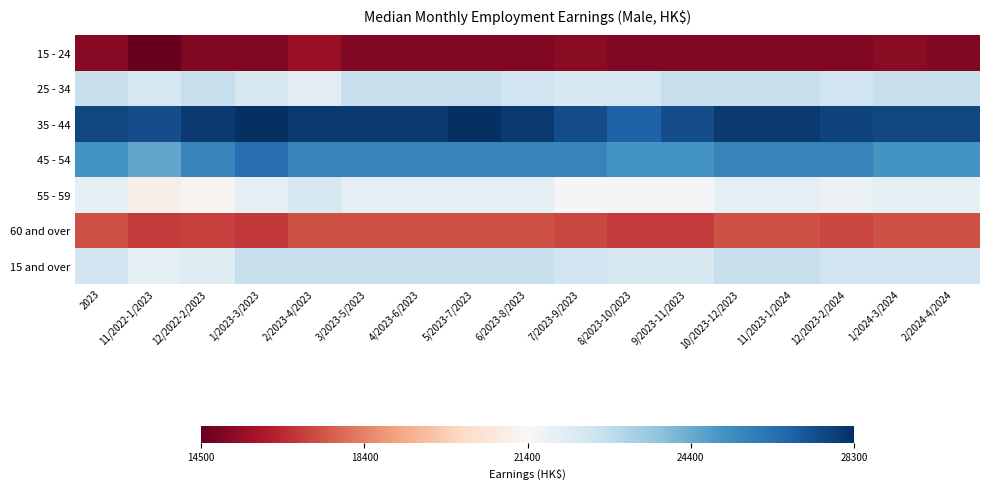

Between 2/2024-4/2024 and 9/2023-11/2023, which is larger?

2/2024-4/2024